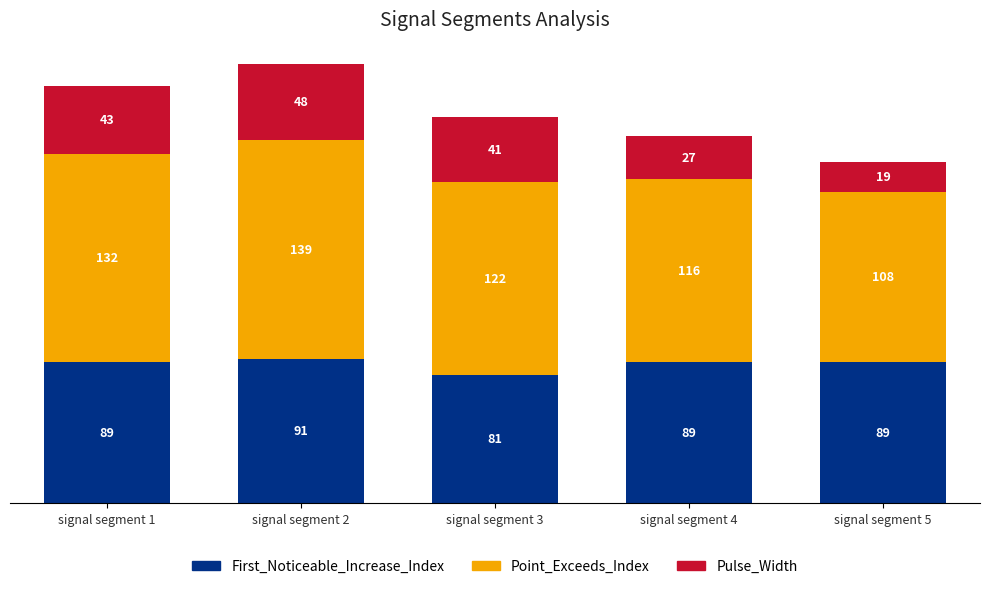

What is the sum of the First_Noticeable_Increase_Index values at signal segment 2 and signal segment 3?

172